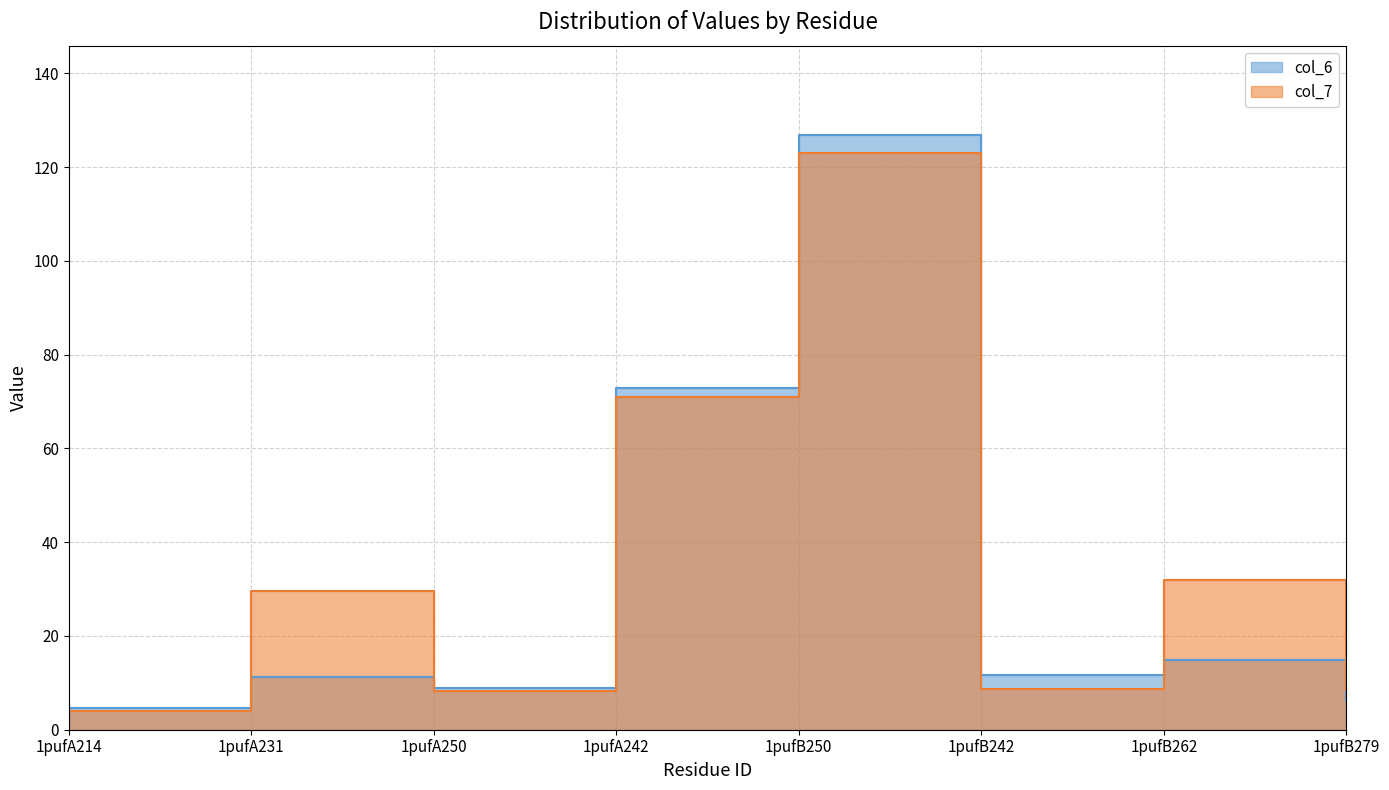

Is the value of col_7 at 1pufB250 greater than the value of col_6 at 1pufB250?

No